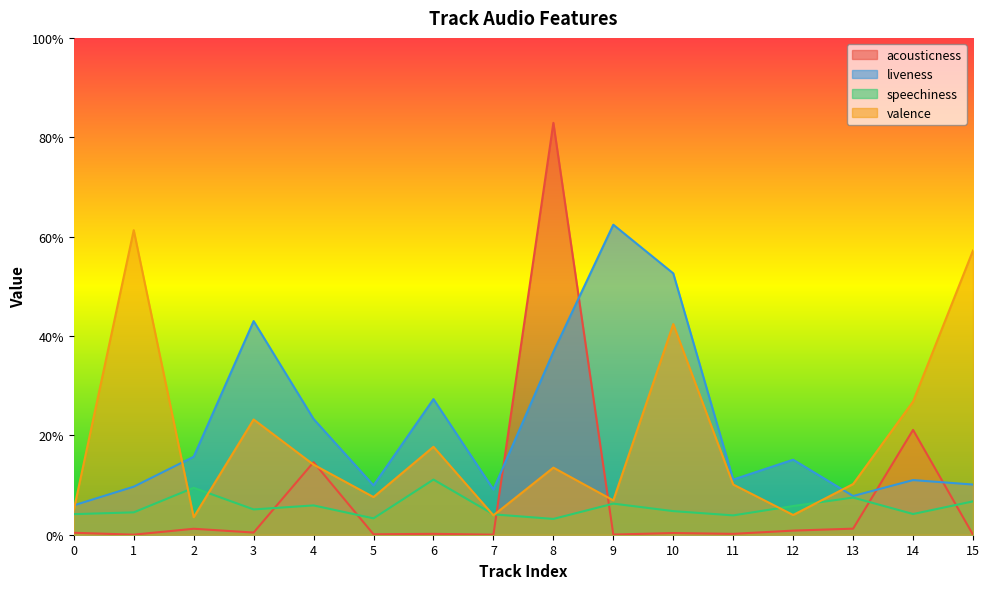

At which label does liveness reach its peak?

9